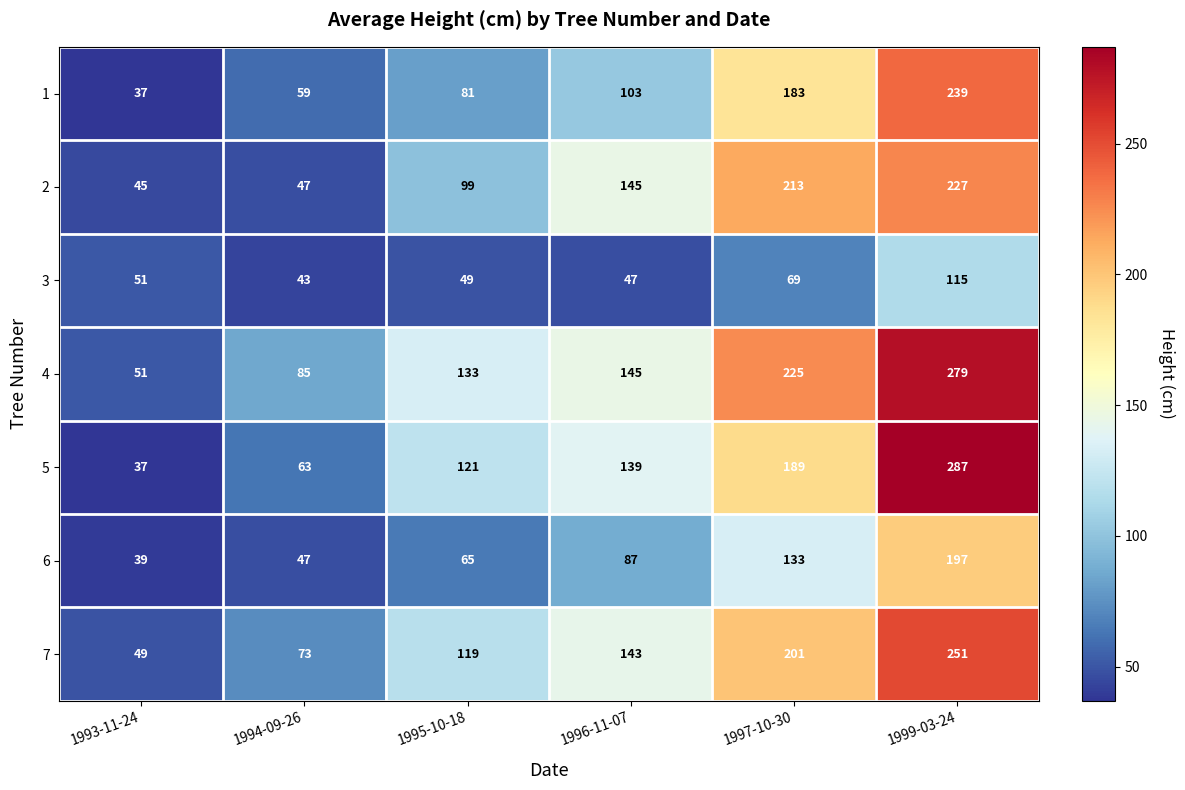

Which series has the largest range (max minus min)?

5